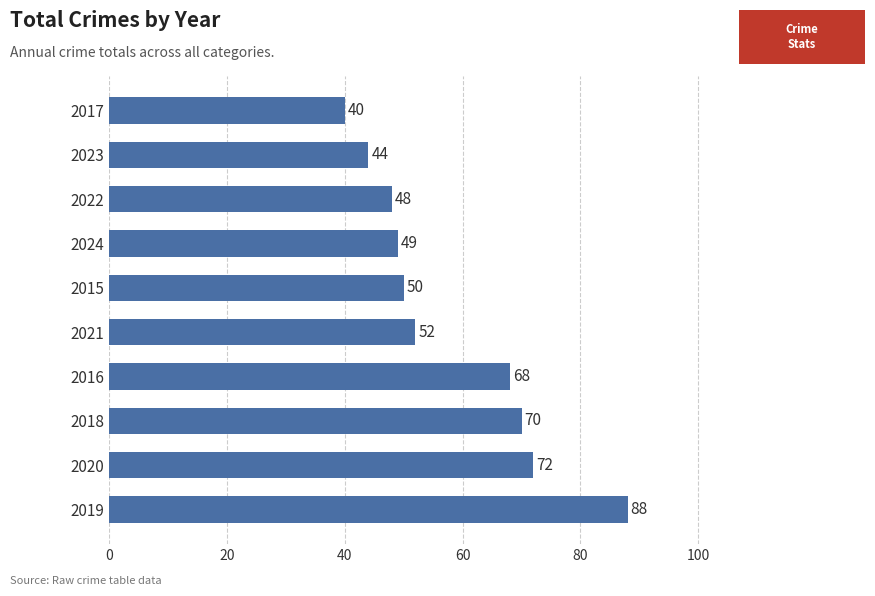

How many bars are there in total?

10